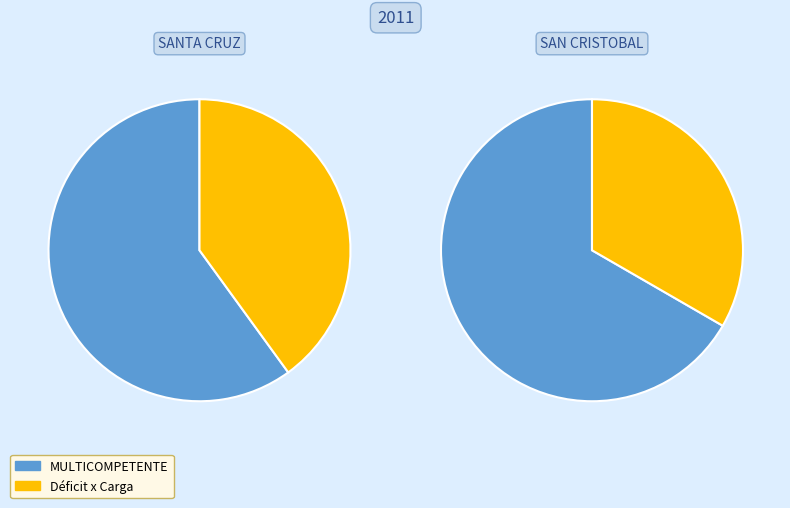

To the nearest percent, what is the combined percentage of Déficit x Carga and MULTICOMPETENTE?

100%